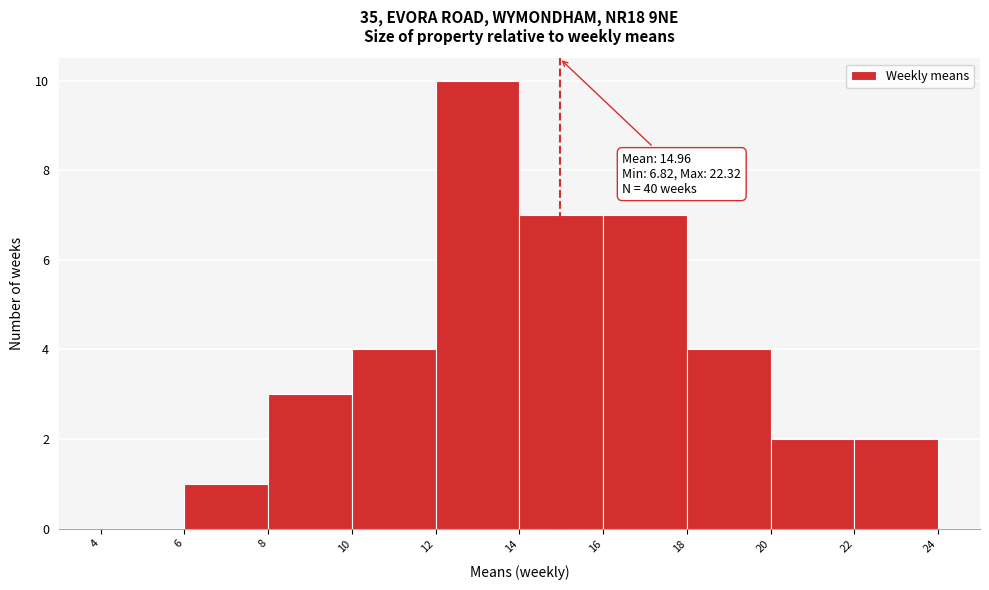

Which range on the x-axis has the tallest bar?

12 to 14